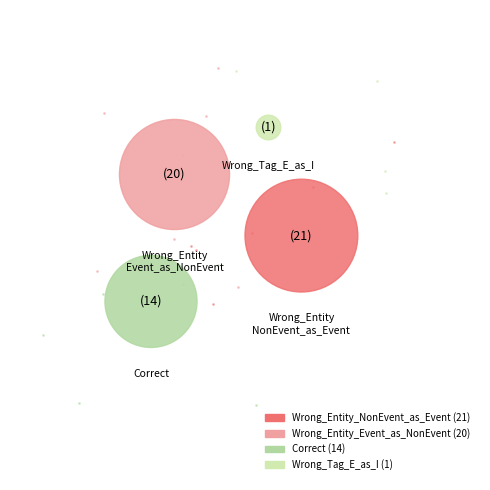

True or false: Correct accounts for 33% of the total.

False